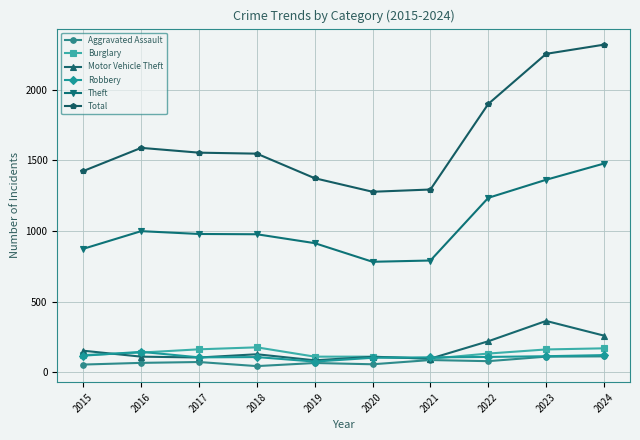

List the series in order of their peak value, lowest first.

Aggravated Assault, Robbery, Burglary, Motor Vehicle Theft, Theft, Total